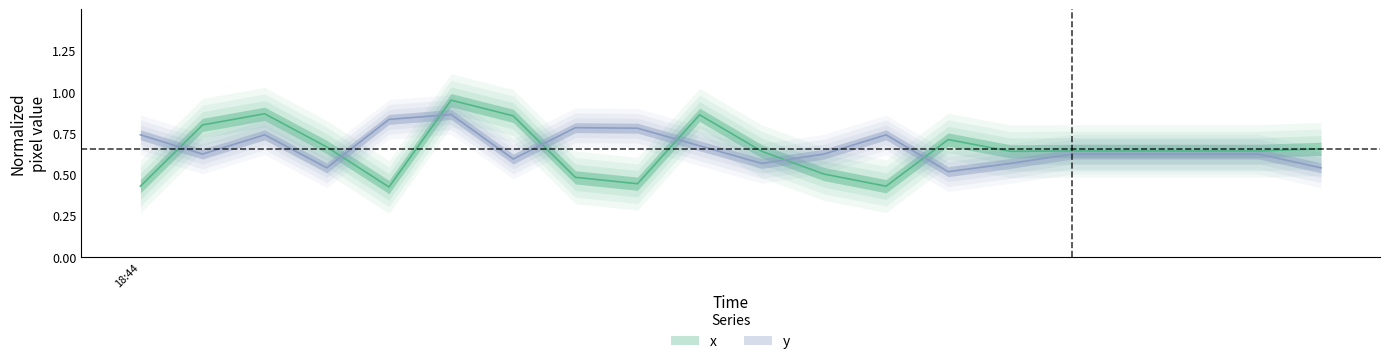

What is the spread (max minus min) of values at 2021-04-08 18:45:35?

0.1